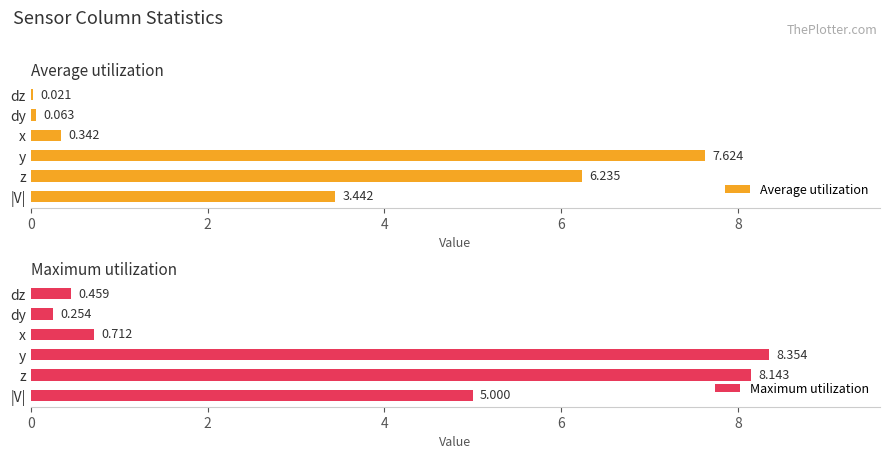

What is the value of the Maximum utilization bar at the 2nd from the left?

8.1